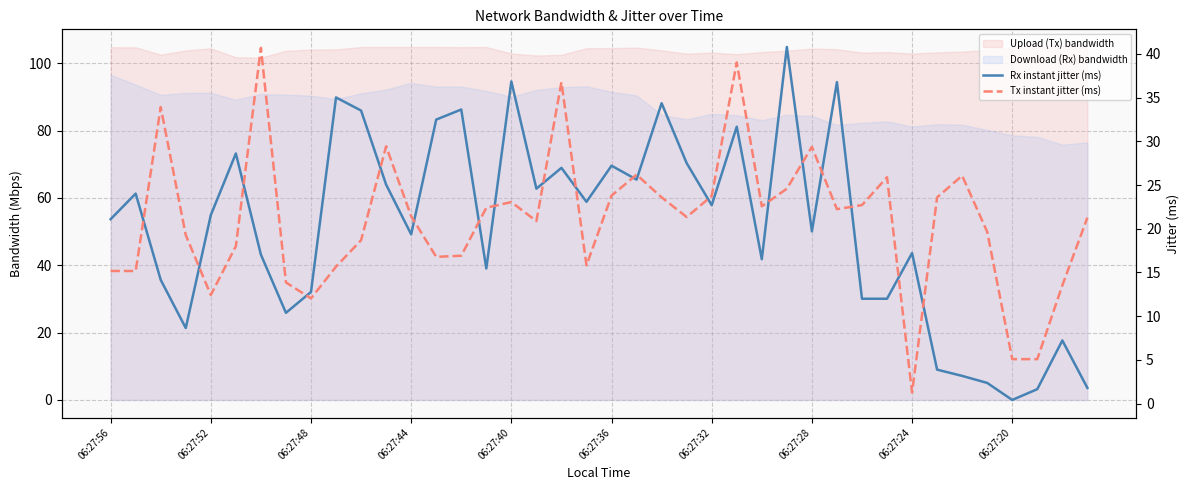

At which category is the sum across all series the highest?

25